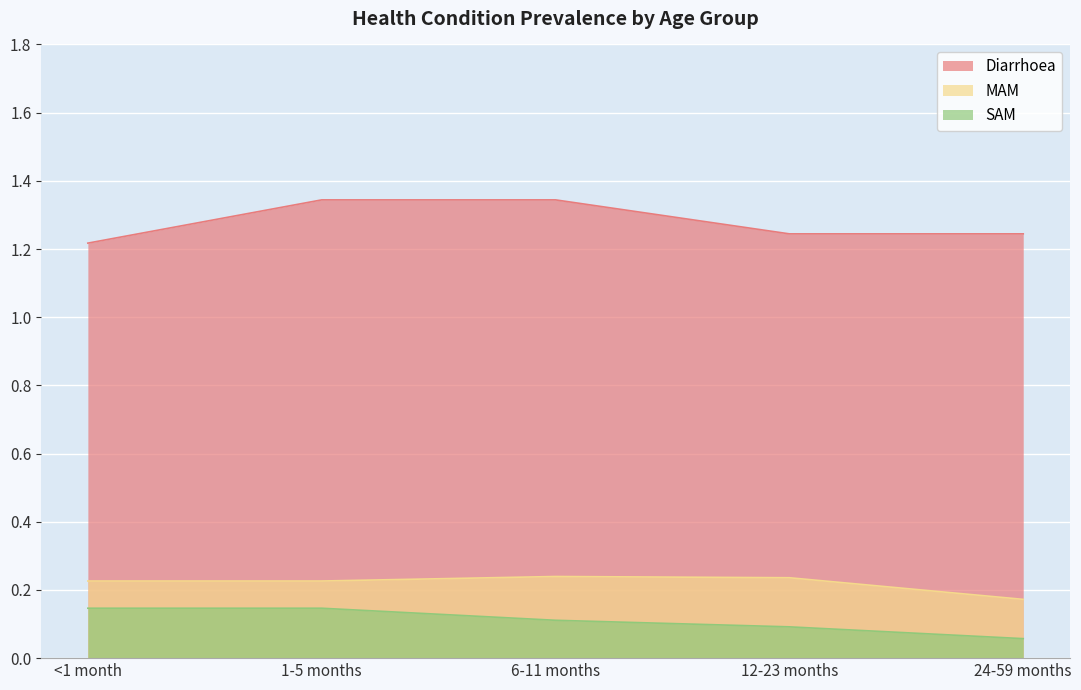

Count the number of categories in the chart.

5